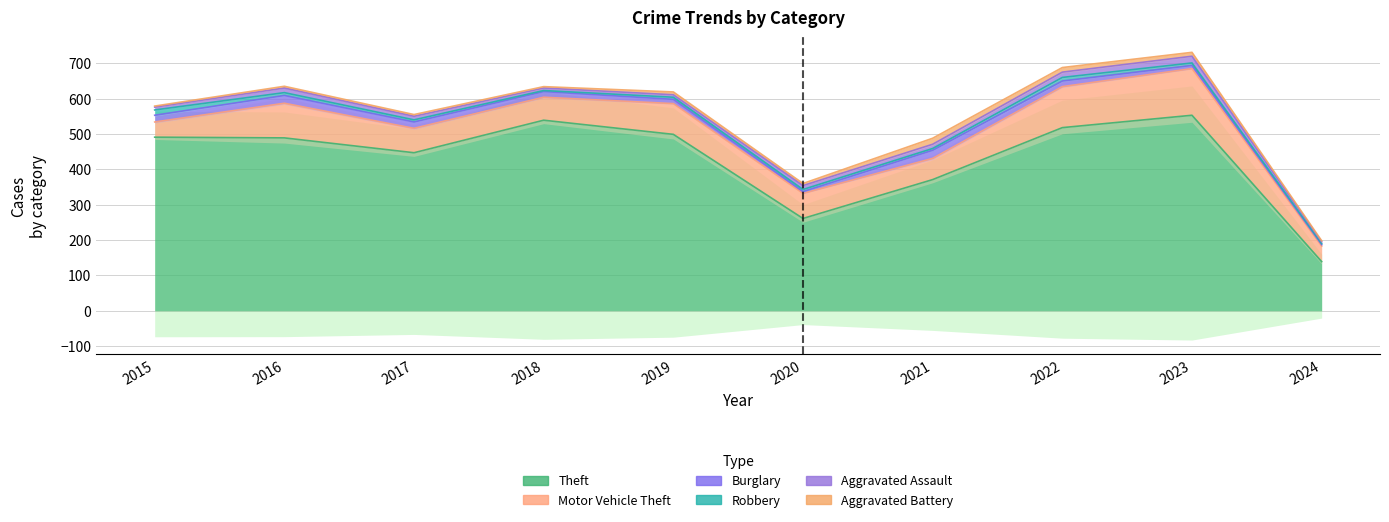

List the series in order of their peak value, lowest first.

Robbery, Aggravated Battery, Aggravated Assault, Burglary, Motor Vehicle Theft, Theft